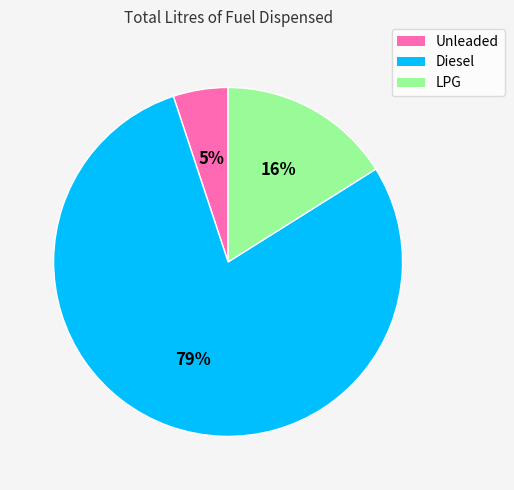

Which category has the smallest portion of the pie?

Unleaded